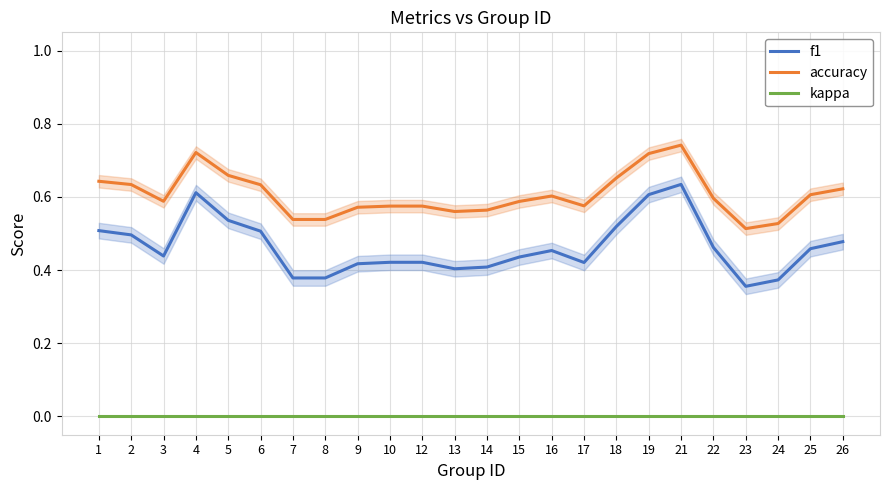

Rank the series at 18 from highest to lowest value.

accuracy, f1, kappa